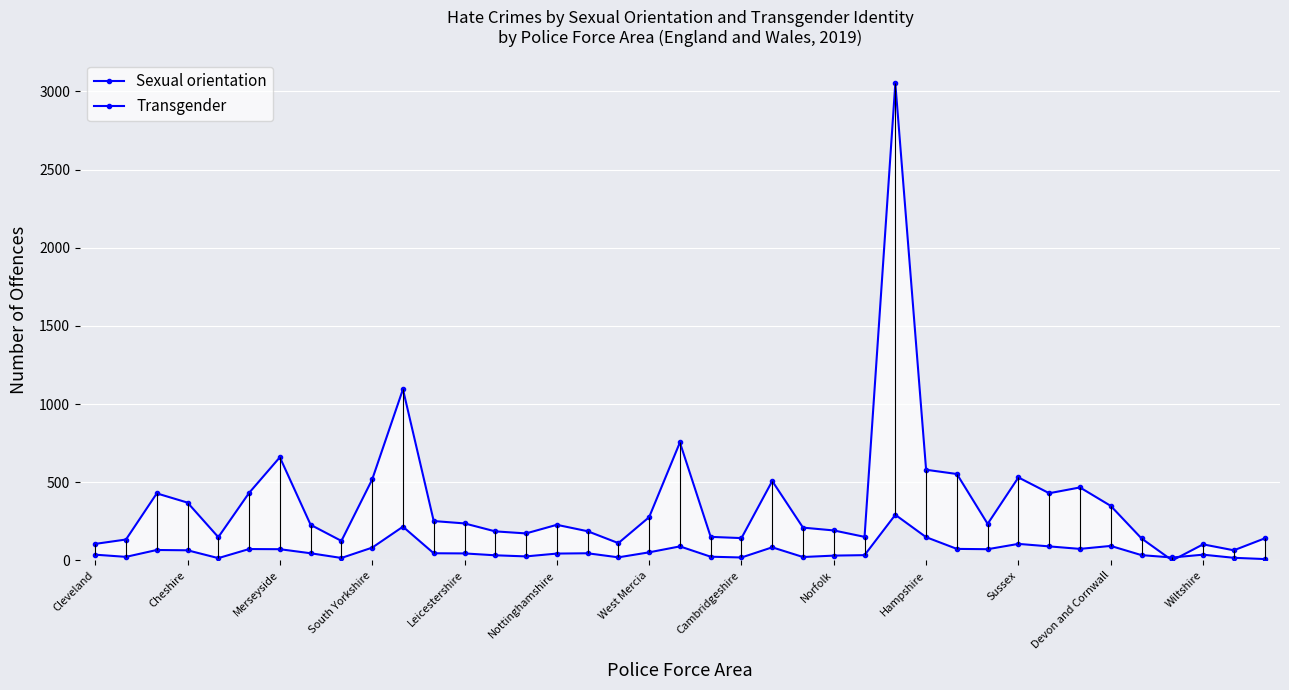

What value does the Sexual orientation series have at 37, to the nearest 10?

60